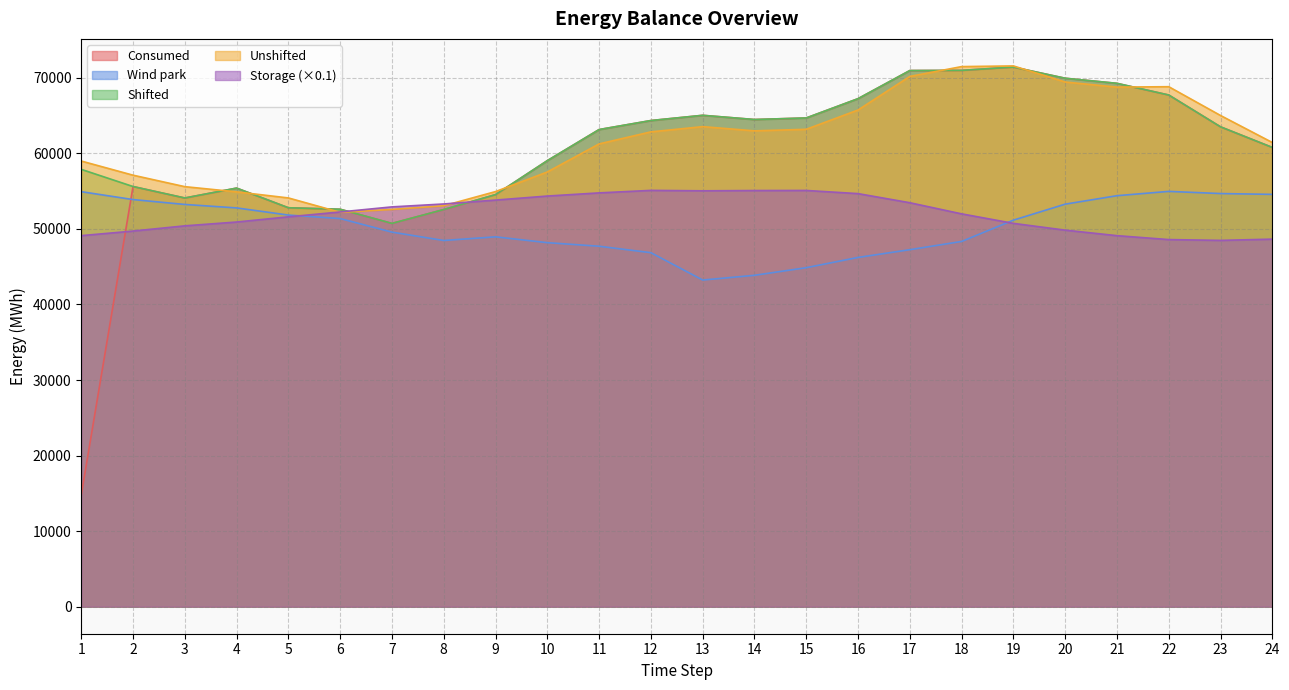

What is the difference between the maximum and minimum values in the Shifted series?

20686.4